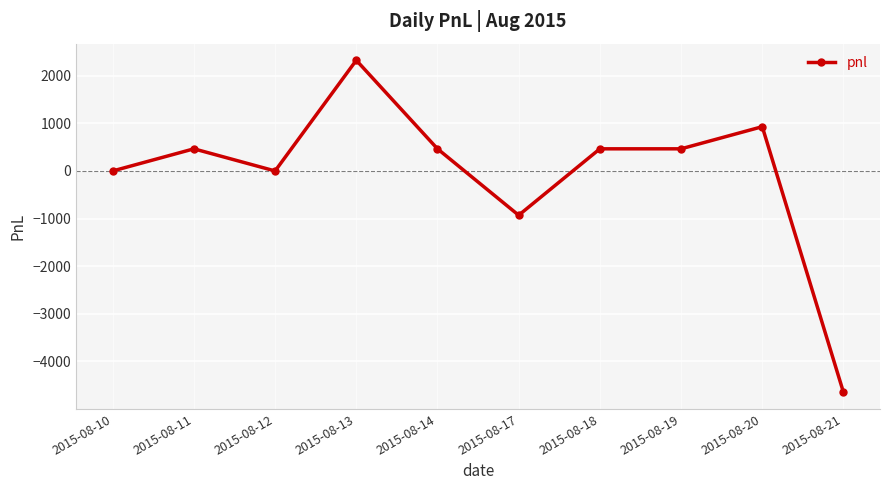

Which label corresponds to the largest value in the chart?

2015-08-13